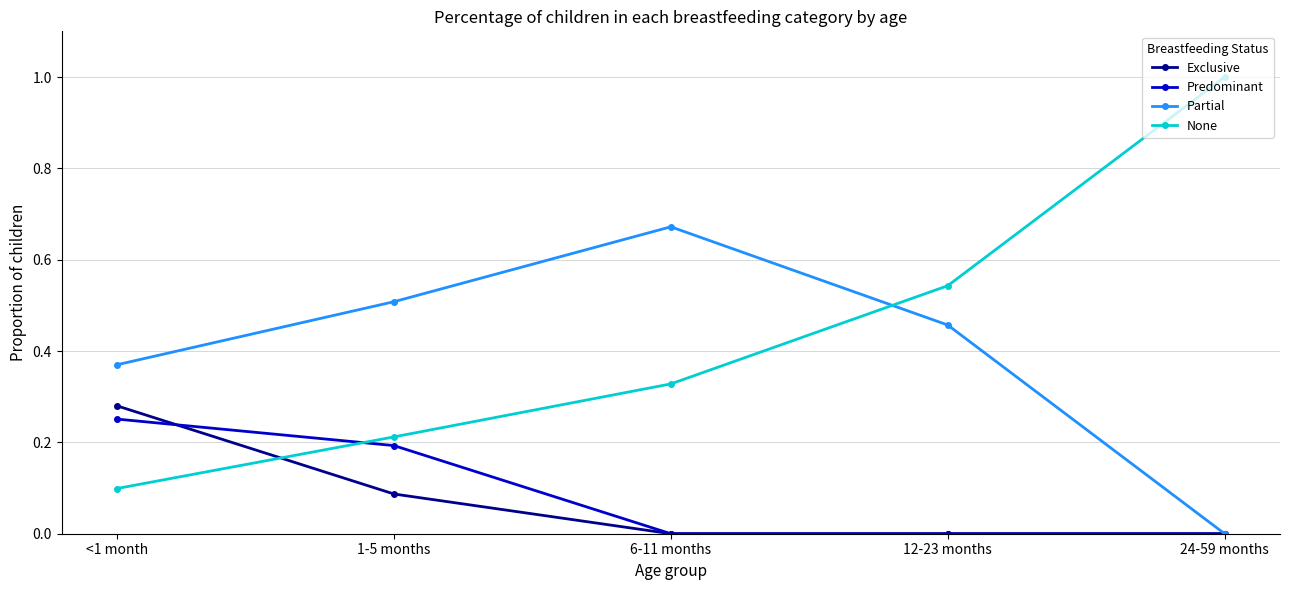

What is the sum of all Partial values?

2.0